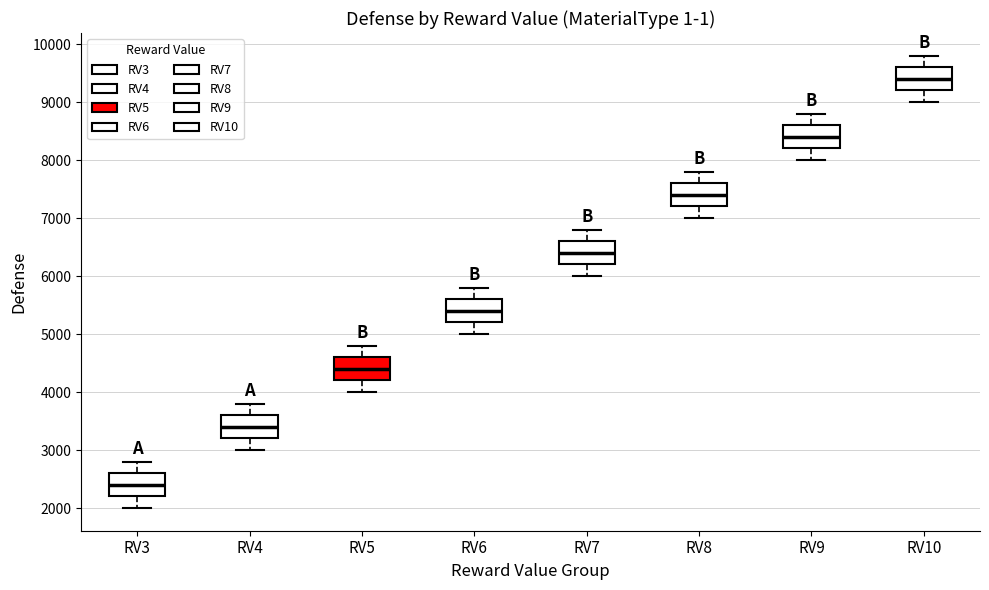

Which box has the lowest median line?

RV3